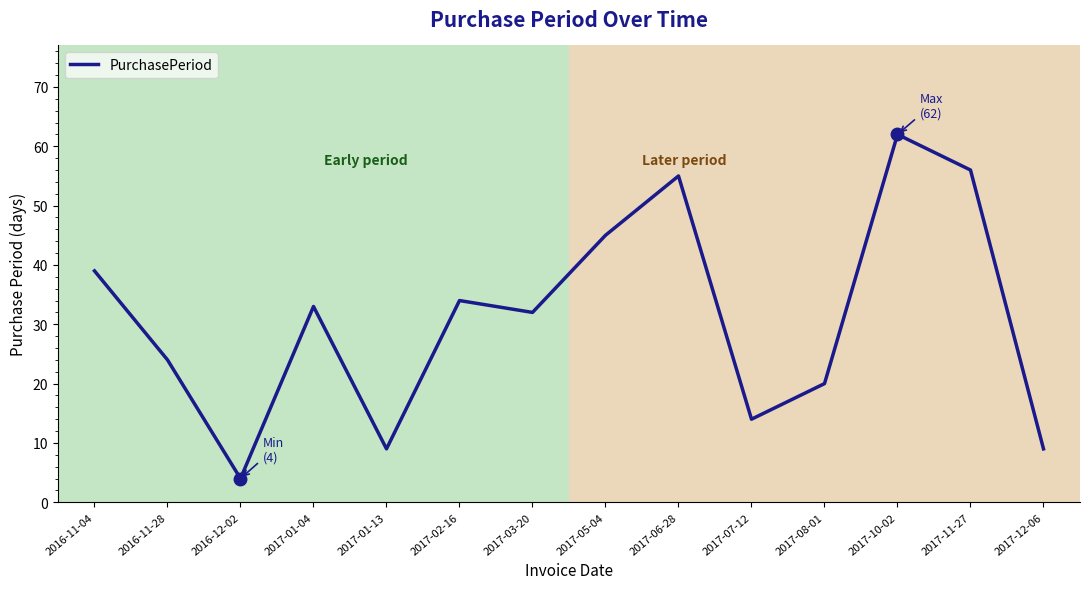

Where is the data nearest to the value 33?

2017-01-04